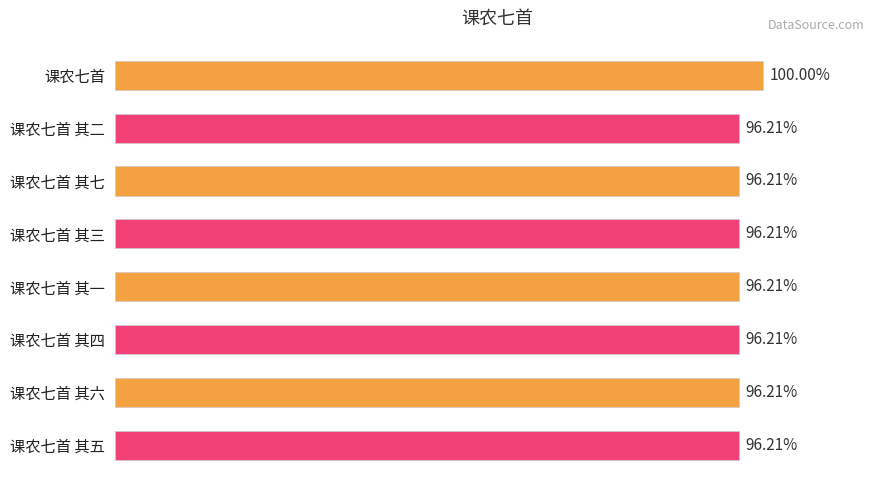

Are the bars horizontal?

Yes